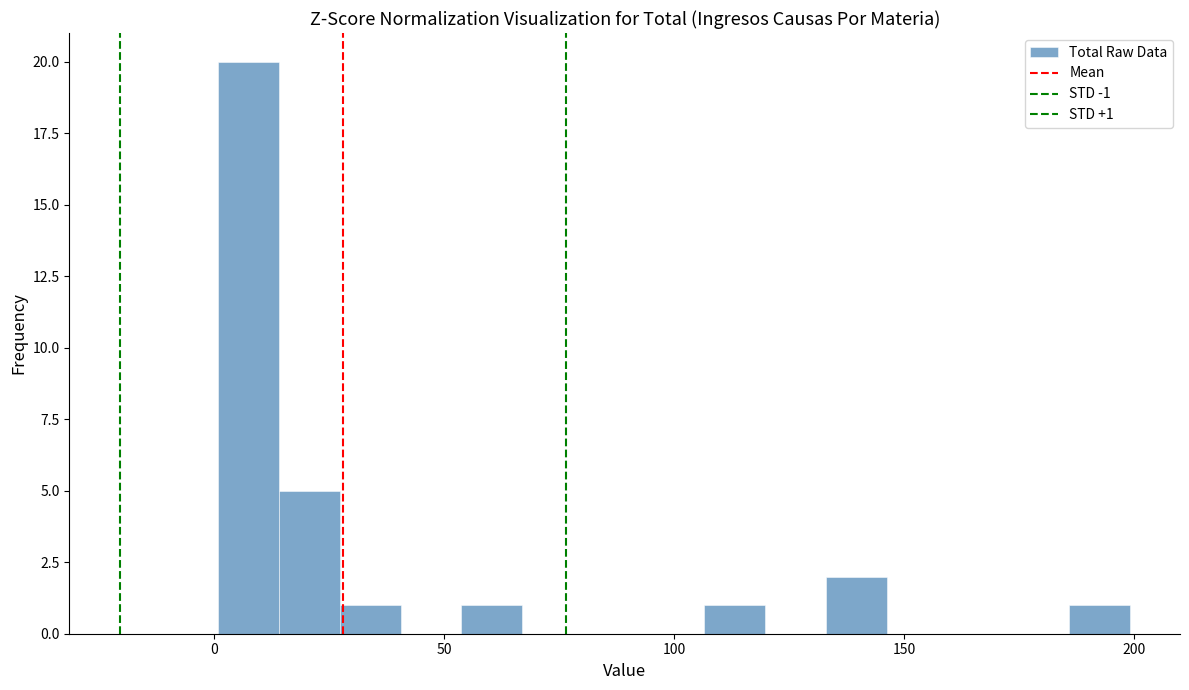

Around what value on the x-axis is the tallest bar? Give the approximate position of its centre, as read against the axis.

10